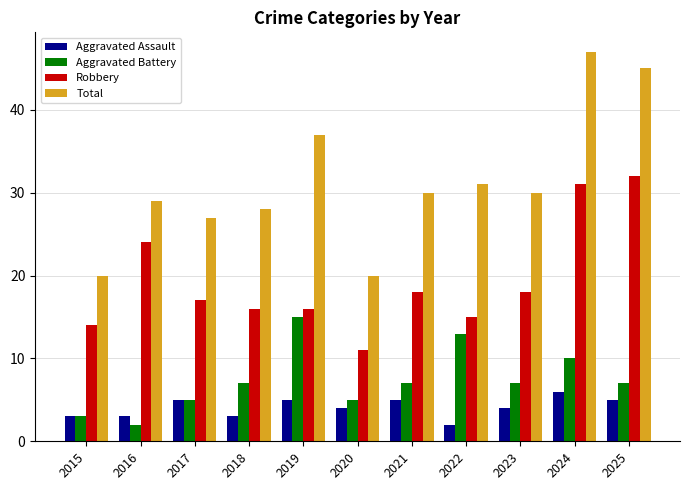

What is the difference between the Aggravated Battery values at 2020 and 2021?

2